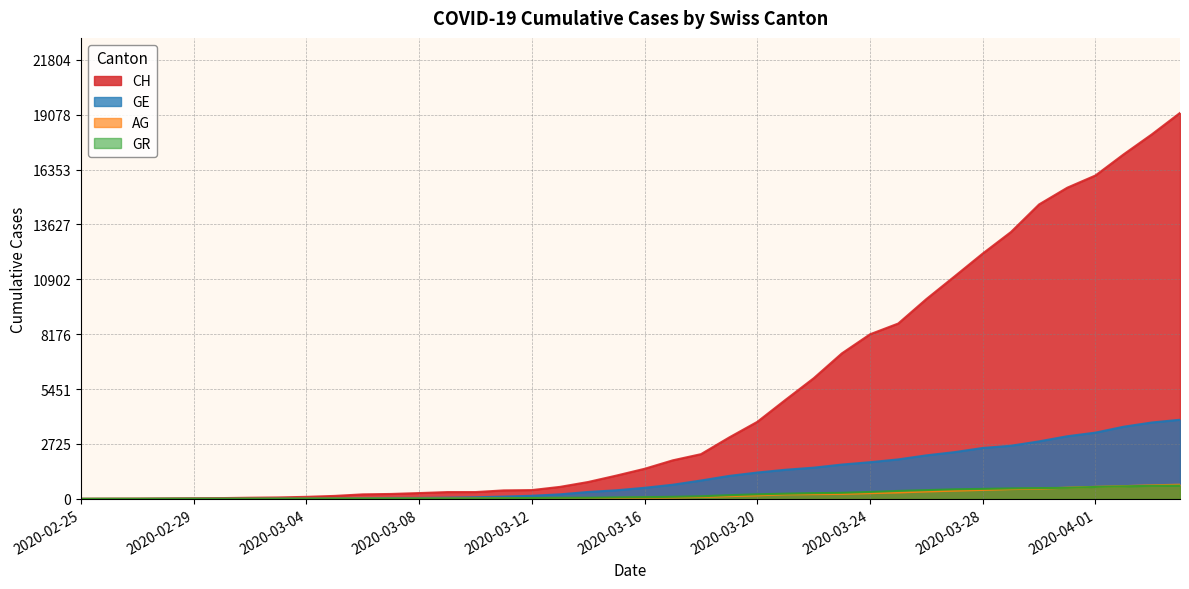

Which series has the largest range (max minus min)?

CH